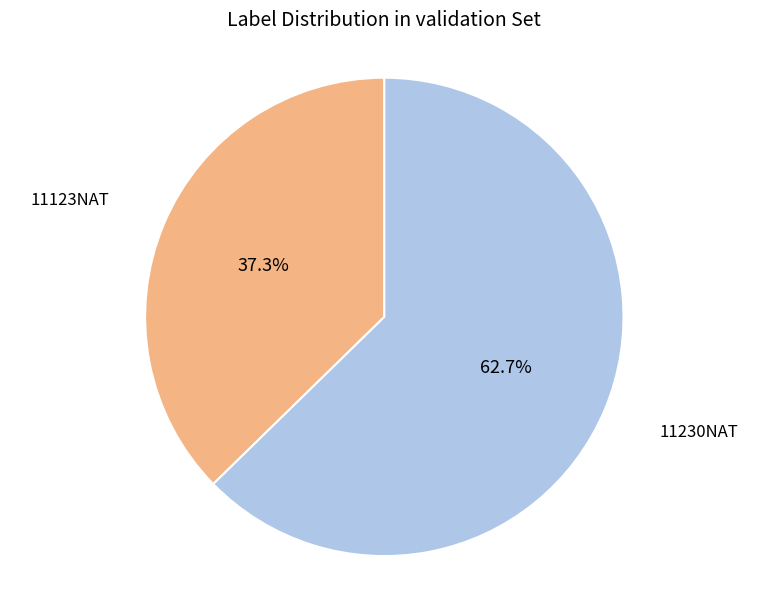

Is there any slice that represents more than half of the pie?

Yes